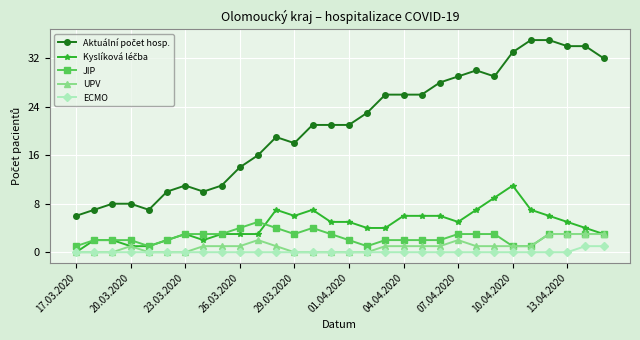

True or false: JIP and ECMO cross at least once.

False